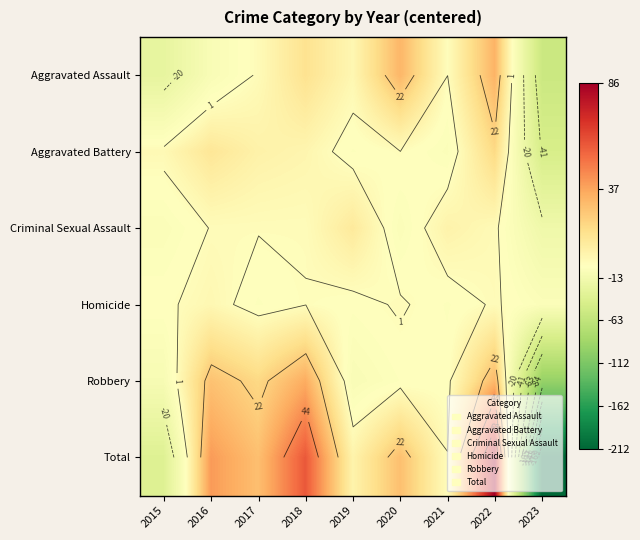

How many data points in Aggravated Assault are above 2?

5